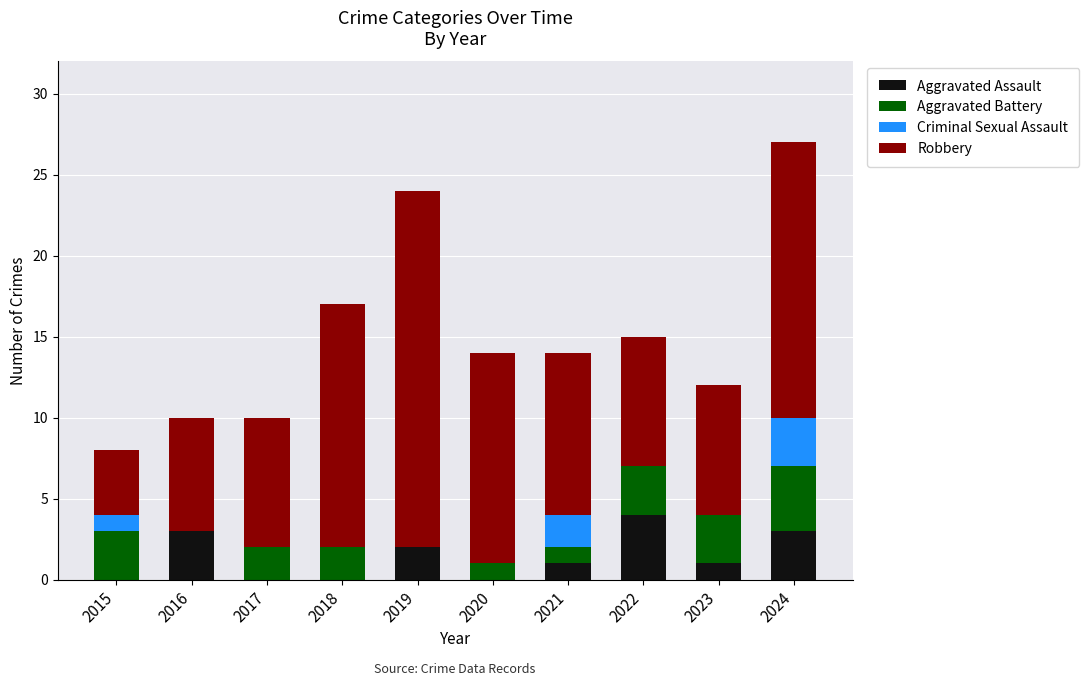

At which label does Aggravated Assault reach its peak?

2022